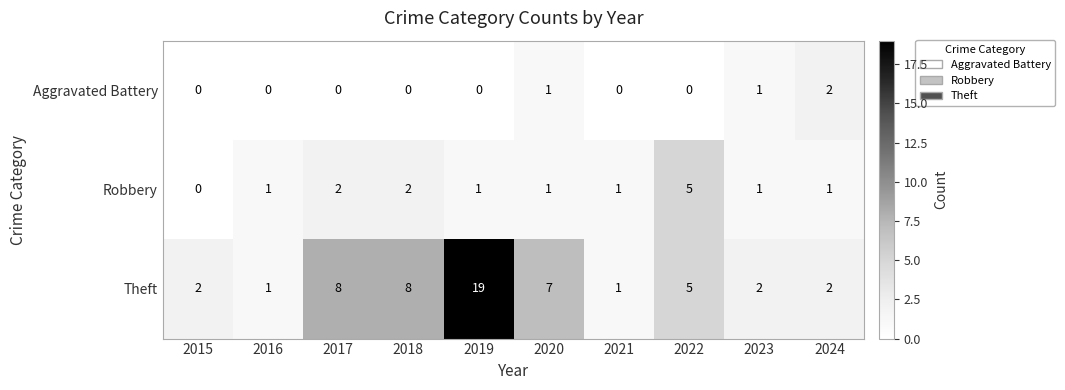

How many Aggravated Battery values are between 0 and 1?

9